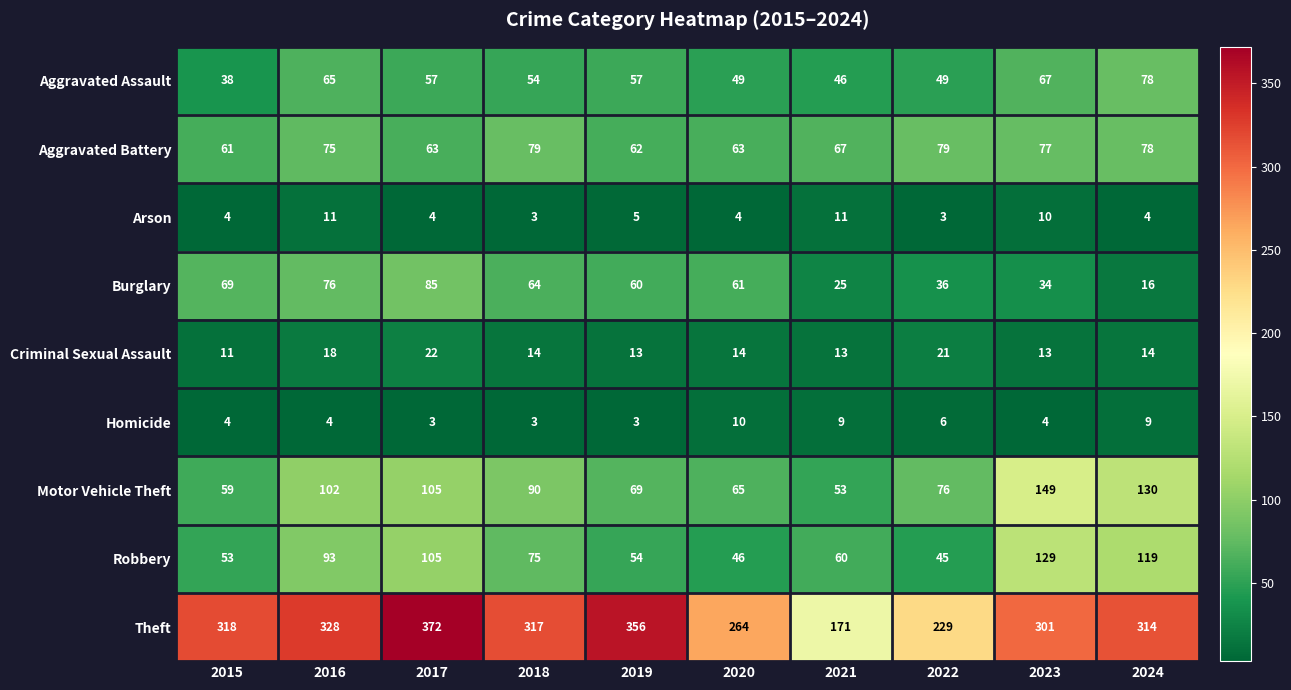

Rank the series at 2019 from lowest to highest value.

Homicide, Arson, Criminal Sexual Assault, Robbery, Aggravated Assault, Burglary, Aggravated Battery, Motor Vehicle Theft, Theft